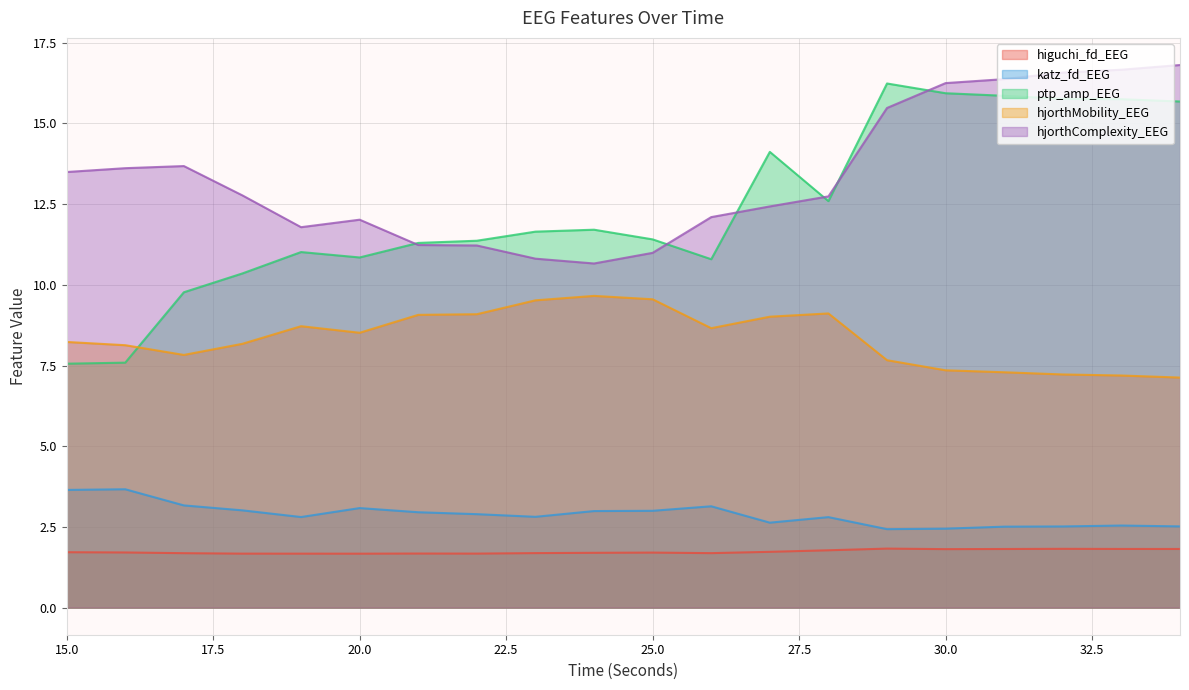

What is the total value across all series at 23?

36.5